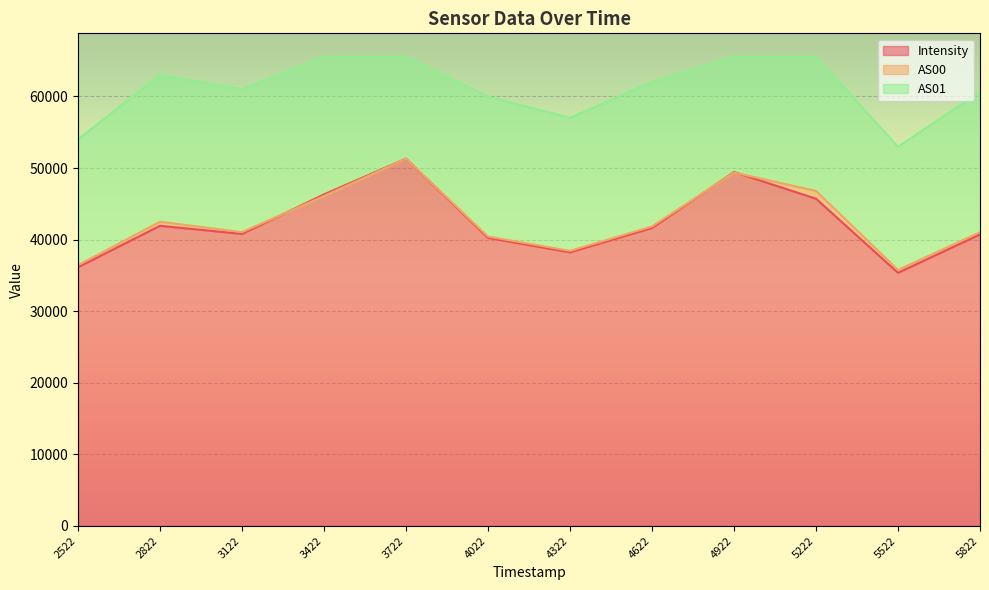

The Intensity series shows 40243.3 at 4022. True or false?

True